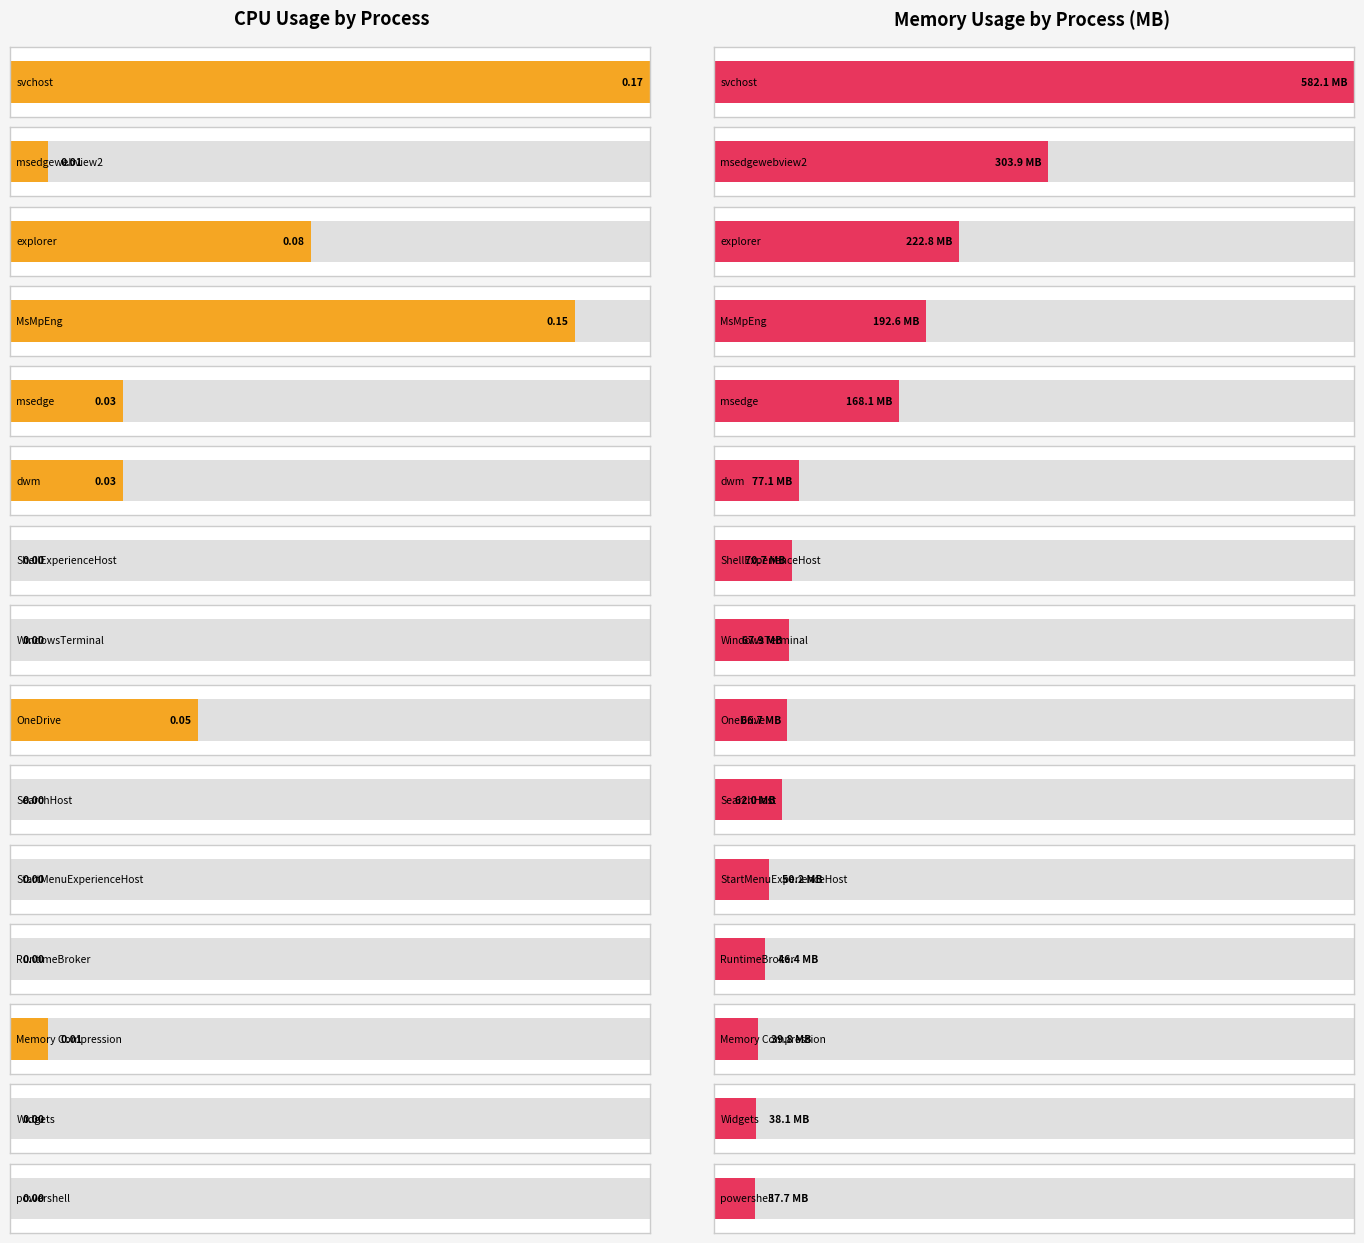

Are the bars horizontal?

Yes